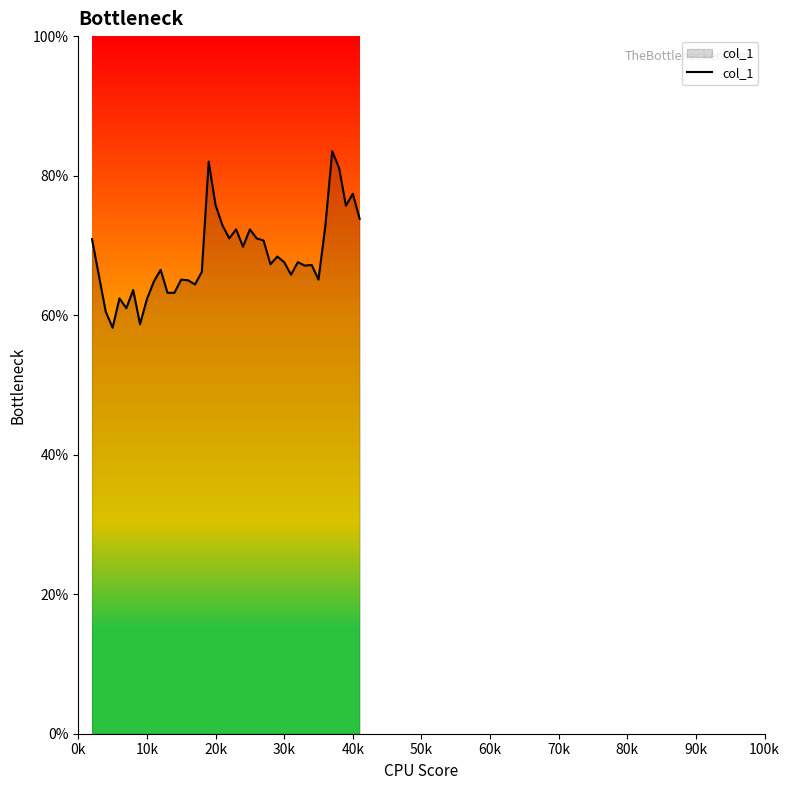

Is this an area chart (filled region under the line)?

Yes